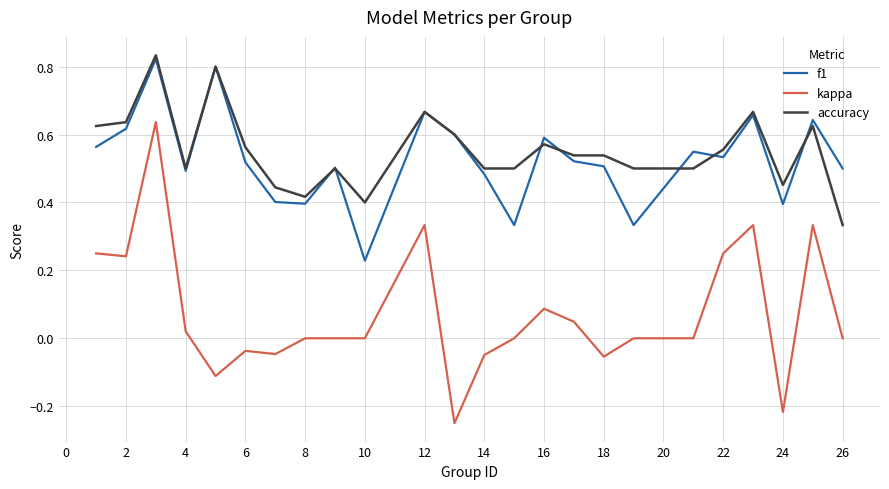

True or false: f1 and kappa intersect in this chart.

False